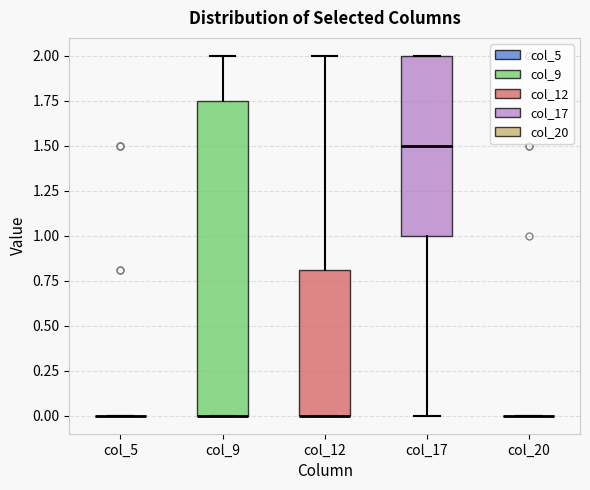

Reading left to right, read every box against the y-axis: the position of its median line, the range the box covers, and the ends of its whiskers. The values are not printed on the chart, so give them approximately, as read against the axis.

col_5: box collapsed to a line at 0.00, whiskers 0.00 to 0.00
col_9: median 0.00 (drawn on the box's lower edge), box 0.00 to 1.75, whiskers 0.00 to 2.00
col_12: median 0.00 (drawn on the box's lower edge), box 0.00 to 0.80, whiskers 0.00 to 2.00
col_17: median 1.50, box 1.00 to 2.00, whiskers 0.00 to 2.00
col_20: box collapsed to a line at 0.00, whiskers 0.00 to 0.00